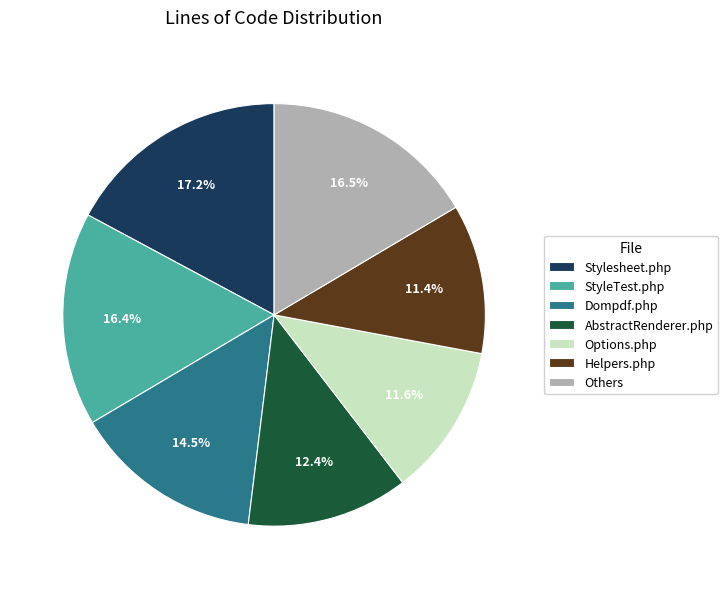

Which category has the biggest portion of the pie?

Stylesheet.php